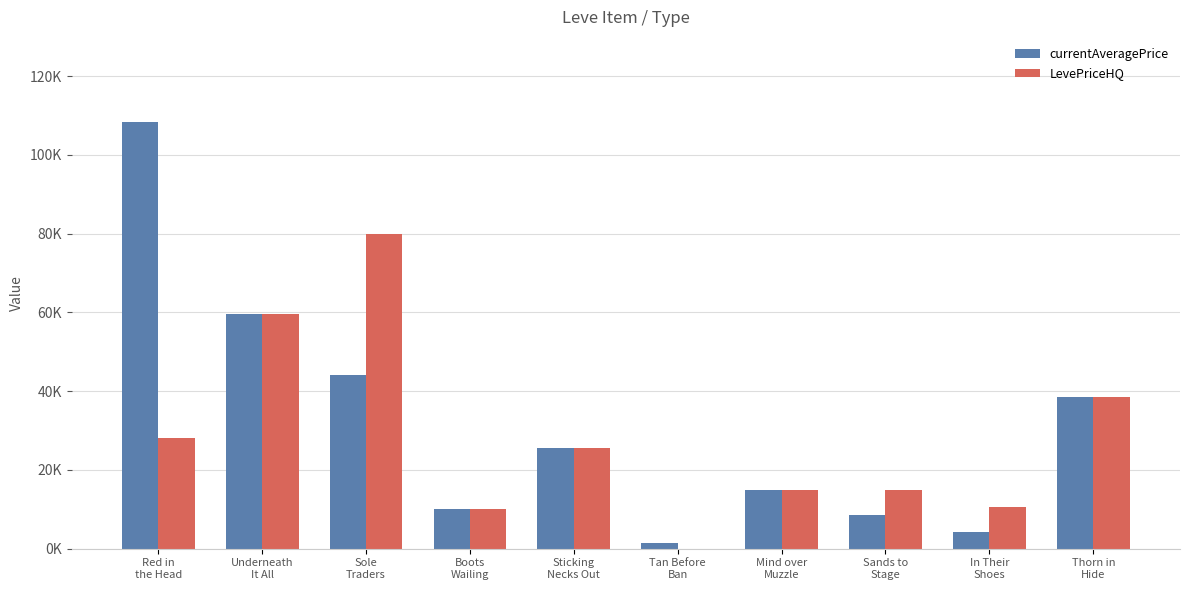

What is the difference between the LevePriceHQ values at Thorn in
Hide and In Their
Shoes?

28075.5